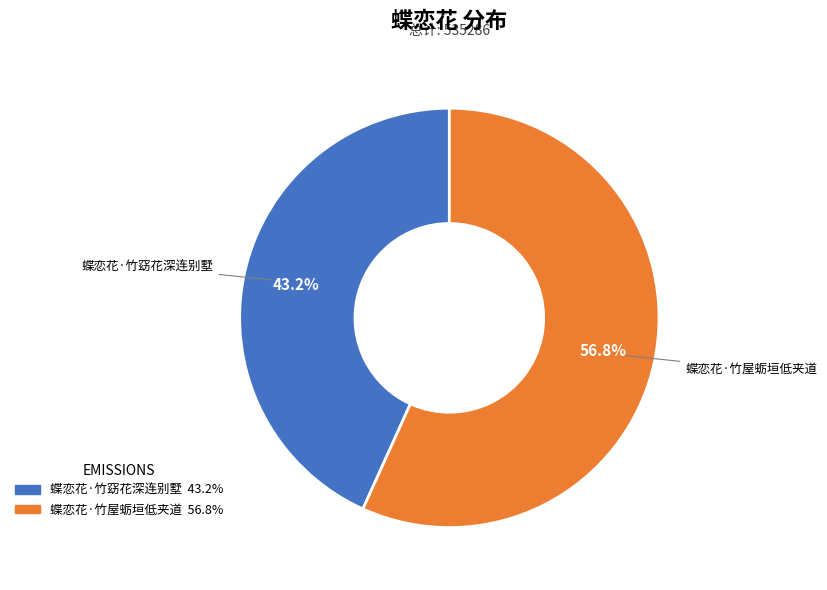

To the nearest percent, what is the average slice percentage?

50%